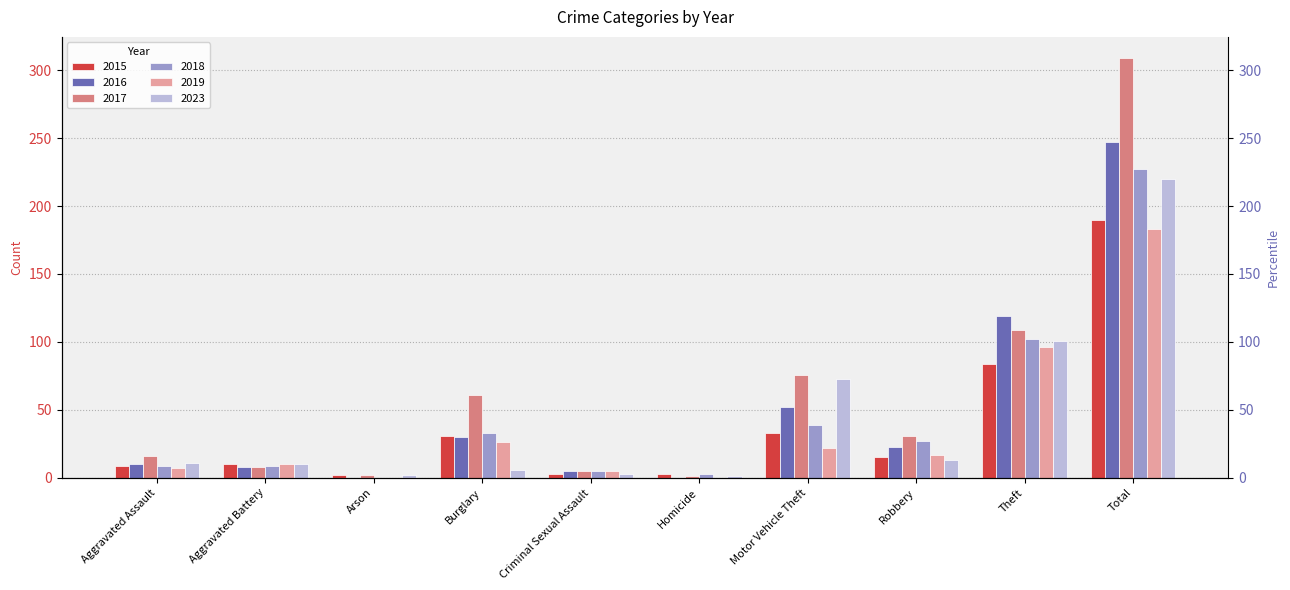

Reading left to right, extract all data points from this chart.

2015: 9	10	2	31	3	3	33	15	84	190
2016: 10	8	0	30	5	0	52	23	119	247
2017: 16	8	2	61	5	1	76	31	109	309
2018: 9	9	0	33	5	3	39	27	102	227
2019: 7	10	0	26	5	0	22	17	96	183
2023: 11	10	2	6	3	1	73	13	101	220